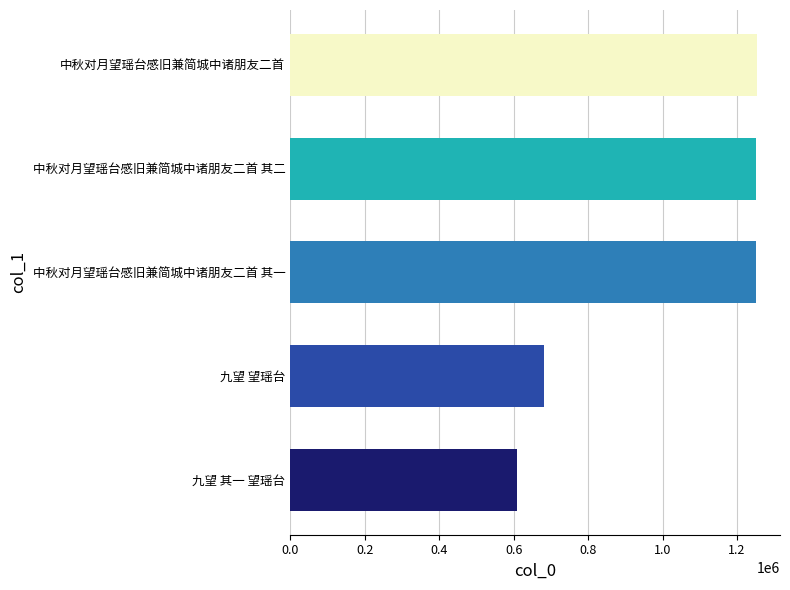

What value does the data have at 中秋对月望瑶台感旧兼简城中诸朋友二首 其一?

1251645